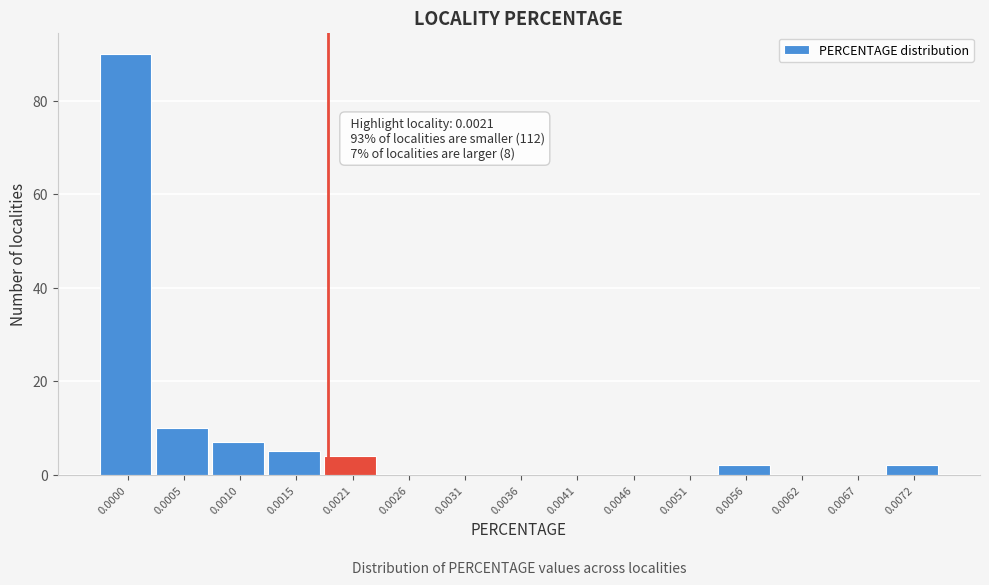

Reading left to right, transcribe all the data shown in this chart.

0.0000=90	0.0005=10	0.0010=7	0.0015=5	0.0021=4	0.0026=0	0.0031=0	0.0036=0	0.0041=0	0.0046=0	0.0051=0	0.0056=2	0.0062=0	0.0067=0	0.0072=2